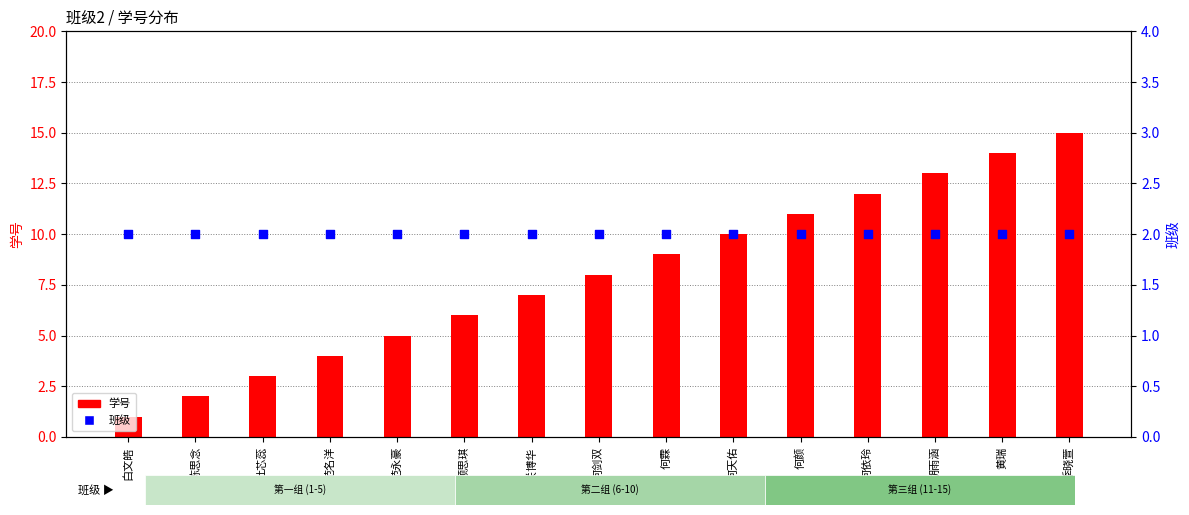

What is the total value across all series at 范名洋?

6